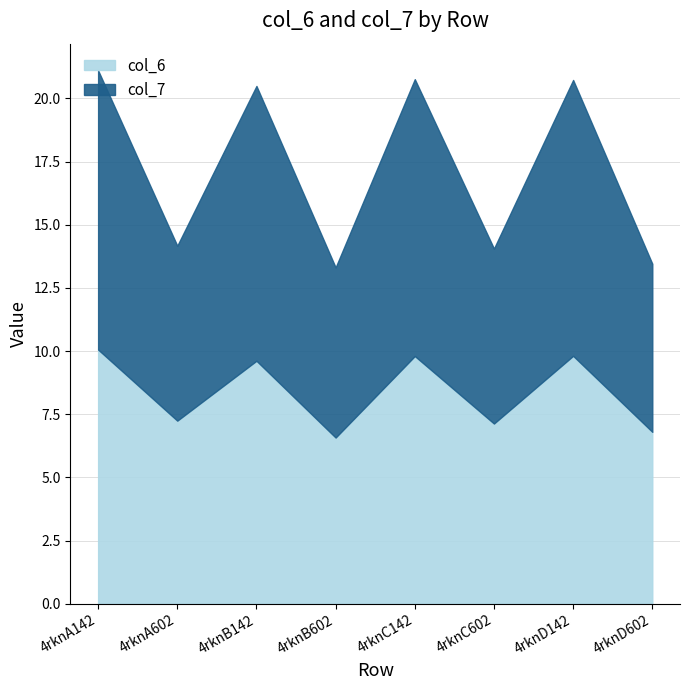

Between which two adjacent categories do col_6 and col_7 first intersect?

4rknA142 and 4rknA602